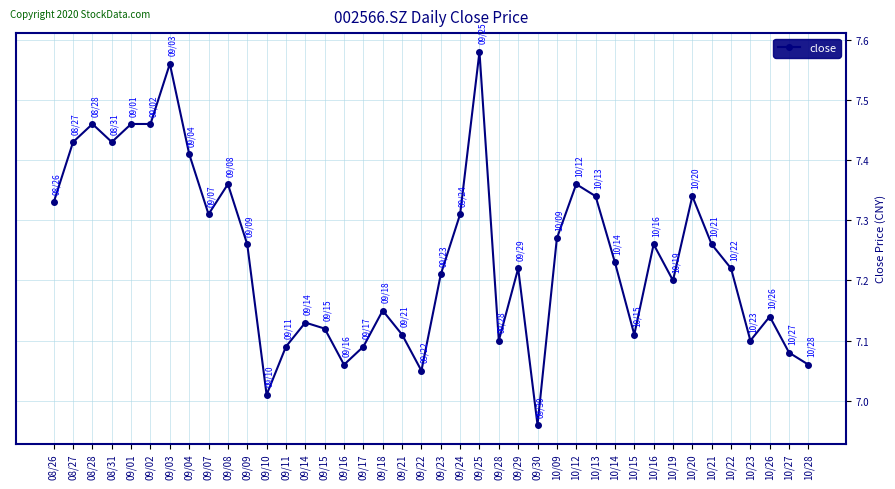

At which category does the chart reach its peak across all series?

09/25